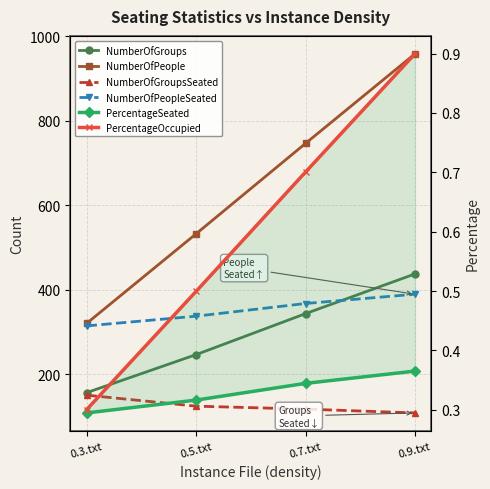

Is the value of NumberOfGroupsSeated at 0.5.txt greater than the value of NumberOfPeople at 0.3.txt?

No